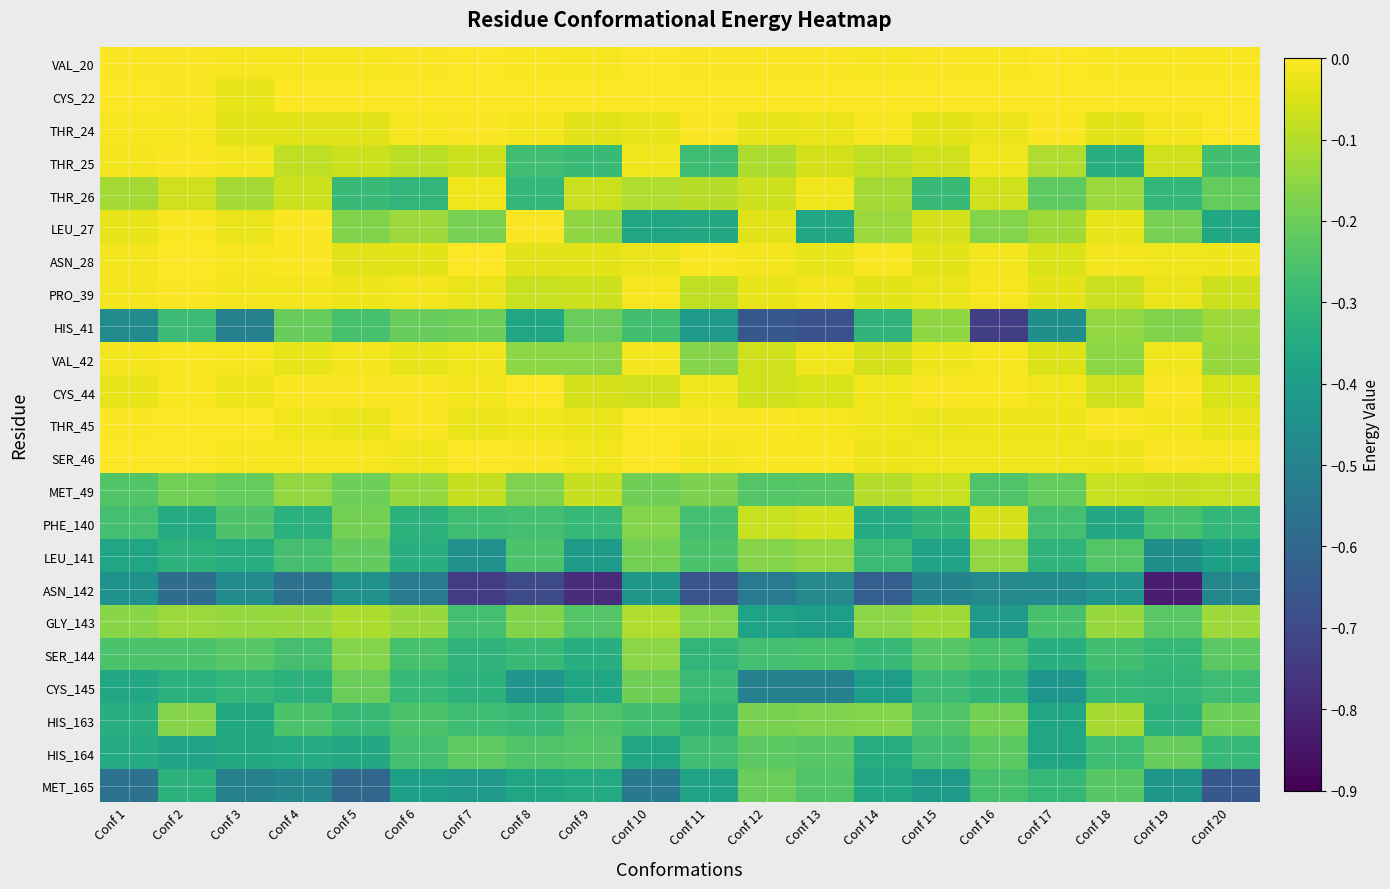

Reading left to right, list all the values displayed in this chart.

VAL_20: Conf 1=-0.0	Conf 2=-0.0	Conf 3=-0.0	Conf 4=-0.0	Conf 5=-0.0	Conf 6=-0.0	Conf 7=-0.0	Conf 8=-0.0	Conf 9=-0.0	Conf 10=-0.0	Conf 11=-0.0	Conf 12=-0.0	Conf 13=-0.0	Conf 14=-0.0	Conf 15=-0.0	Conf 16=-0.0	Conf 17=-0.0	Conf 18=-0.0	Conf 19=-0.0	Conf 20=-0.0
CYS_22: Conf 1=-0.0	Conf 2=-0.0	Conf 3=-0.0	Conf 4=0.0	Conf 5=0.0	Conf 6=0.0	Conf 7=0.0	Conf 8=0.0	Conf 9=0.0	Conf 10=0.0	Conf 11=0.0	Conf 12=0.0	Conf 13=0.0	Conf 14=0.0	Conf 15=0.0	Conf 16=0.0	Conf 17=0.0	Conf 18=0.0	Conf 19=0.0	Conf 20=0.0
THR_24: Conf 1=-0.0	Conf 2=-0.0	Conf 3=-0.0	Conf 4=-0.0	Conf 5=-0.0	Conf 6=-0.0	Conf 7=-0.0	Conf 8=-0.0	Conf 9=-0.0	Conf 10=-0.0	Conf 11=-0.0	Conf 12=-0.0	Conf 13=-0.0	Conf 14=-0.0	Conf 15=-0.0	Conf 16=-0.0	Conf 17=-0.0	Conf 18=-0.0	Conf 19=-0.0	Conf 20=-0.0
THR_25: Conf 1=-0.0	Conf 2=-0.0	Conf 3=-0.0	Conf 4=-0.1	Conf 5=-0.1	Conf 6=-0.1	Conf 7=-0.1	Conf 8=-0.3	Conf 9=-0.3	Conf 10=-0.0	Conf 11=-0.3	Conf 12=-0.1	Conf 13=-0.1	Conf 14=-0.1	Conf 15=-0.1	Conf 16=-0.0	Conf 17=-0.1	Conf 18=-0.3	Conf 19=-0.1	Conf 20=-0.3
THR_26: Conf 1=-0.1	Conf 2=-0.1	Conf 3=-0.1	Conf 4=-0.1	Conf 5=-0.3	Conf 6=-0.3	Conf 7=-0.0	Conf 8=-0.3	Conf 9=-0.1	Conf 10=-0.1	Conf 11=-0.1	Conf 12=-0.1	Conf 13=-0.0	Conf 14=-0.1	Conf 15=-0.3	Conf 16=-0.1	Conf 17=-0.2	Conf 18=-0.1	Conf 19=-0.3	Conf 20=-0.2
LEU_27: Conf 1=-0.0	Conf 2=-0.0	Conf 3=-0.0	Conf 4=-0.0	Conf 5=-0.2	Conf 6=-0.1	Conf 7=-0.2	Conf 8=-0.0	Conf 9=-0.1	Conf 10=-0.4	Conf 11=-0.4	Conf 12=-0.0	Conf 13=-0.4	Conf 14=-0.1	Conf 15=-0.1	Conf 16=-0.2	Conf 17=-0.1	Conf 18=-0.0	Conf 19=-0.2	Conf 20=-0.4
ASN_28: Conf 1=-0.0	Conf 2=-0.0	Conf 3=-0.0	Conf 4=-0.0	Conf 5=-0.0	Conf 6=-0.0	Conf 7=-0.0	Conf 8=-0.0	Conf 9=-0.0	Conf 10=-0.0	Conf 11=-0.0	Conf 12=-0.0	Conf 13=-0.0	Conf 14=-0.0	Conf 15=-0.0	Conf 16=-0.0	Conf 17=-0.1	Conf 18=-0.0	Conf 19=-0.0	Conf 20=-0.0
PRO_39: Conf 1=-0.0	Conf 2=-0.0	Conf 3=-0.0	Conf 4=-0.0	Conf 5=-0.0	Conf 6=-0.0	Conf 7=-0.0	Conf 8=-0.1	Conf 9=-0.1	Conf 10=-0.0	Conf 11=-0.1	Conf 12=-0.0	Conf 13=-0.0	Conf 14=-0.0	Conf 15=-0.0	Conf 16=-0.0	Conf 17=-0.0	Conf 18=-0.1	Conf 19=-0.0	Conf 20=-0.1
HIS_41: Conf 1=-0.5	Conf 2=-0.3	Conf 3=-0.5	Conf 4=-0.2	Conf 5=-0.3	Conf 6=-0.2	Conf 7=-0.2	Conf 8=-0.4	Conf 9=-0.2	Conf 10=-0.3	Conf 11=-0.4	Conf 12=-0.7	Conf 13=-0.7	Conf 14=-0.3	Conf 15=-0.1	Conf 16=-0.7	Conf 17=-0.5	Conf 18=-0.1	Conf 19=-0.2	Conf 20=-0.1
VAL_42: Conf 1=-0.0	Conf 2=-0.0	Conf 3=-0.0	Conf 4=-0.0	Conf 5=-0.0	Conf 6=-0.0	Conf 7=-0.0	Conf 8=-0.2	Conf 9=-0.2	Conf 10=-0.0	Conf 11=-0.2	Conf 12=-0.1	Conf 13=-0.0	Conf 14=-0.1	Conf 15=-0.0	Conf 16=-0.0	Conf 17=-0.0	Conf 18=-0.2	Conf 19=-0.0	Conf 20=-0.1
CYS_44: Conf 1=-0.0	Conf 2=-0.0	Conf 3=-0.0	Conf 4=-0.0	Conf 5=-0.0	Conf 6=-0.0	Conf 7=-0.0	Conf 8=-0.0	Conf 9=-0.1	Conf 10=-0.1	Conf 11=-0.0	Conf 12=-0.1	Conf 13=-0.1	Conf 14=-0.0	Conf 15=-0.0	Conf 16=-0.0	Conf 17=-0.0	Conf 18=-0.1	Conf 19=-0.0	Conf 20=-0.1
THR_45: Conf 1=-0.0	Conf 2=-0.0	Conf 3=-0.0	Conf 4=-0.0	Conf 5=-0.0	Conf 6=-0.0	Conf 7=-0.0	Conf 8=-0.0	Conf 9=-0.0	Conf 10=-0.0	Conf 11=-0.0	Conf 12=-0.0	Conf 13=-0.0	Conf 14=-0.0	Conf 15=-0.0	Conf 16=-0.0	Conf 17=-0.0	Conf 18=-0.0	Conf 19=-0.0	Conf 20=-0.0
SER_46: Conf 1=-0.0	Conf 2=-0.0	Conf 3=-0.0	Conf 4=-0.0	Conf 5=-0.0	Conf 6=-0.0	Conf 7=-0.0	Conf 8=-0.0	Conf 9=-0.0	Conf 10=-0.0	Conf 11=-0.0	Conf 12=-0.0	Conf 13=-0.0	Conf 14=-0.0	Conf 15=-0.0	Conf 16=-0.0	Conf 17=-0.0	Conf 18=-0.0	Conf 19=-0.0	Conf 20=-0.0
MET_49: Conf 1=-0.2	Conf 2=-0.2	Conf 3=-0.2	Conf 4=-0.1	Conf 5=-0.2	Conf 6=-0.1	Conf 7=-0.1	Conf 8=-0.2	Conf 9=-0.1	Conf 10=-0.2	Conf 11=-0.2	Conf 12=-0.2	Conf 13=-0.2	Conf 14=-0.1	Conf 15=-0.1	Conf 16=-0.2	Conf 17=-0.2	Conf 18=-0.1	Conf 19=-0.1	Conf 20=-0.1
PHE_140: Conf 1=-0.3	Conf 2=-0.3	Conf 3=-0.3	Conf 4=-0.3	Conf 5=-0.2	Conf 6=-0.3	Conf 7=-0.3	Conf 8=-0.3	Conf 9=-0.3	Conf 10=-0.2	Conf 11=-0.3	Conf 12=-0.1	Conf 13=-0.1	Conf 14=-0.3	Conf 15=-0.3	Conf 16=-0.1	Conf 17=-0.3	Conf 18=-0.4	Conf 19=-0.3	Conf 20=-0.3
LEU_141: Conf 1=-0.4	Conf 2=-0.3	Conf 3=-0.3	Conf 4=-0.3	Conf 5=-0.2	Conf 6=-0.3	Conf 7=-0.4	Conf 8=-0.3	Conf 9=-0.4	Conf 10=-0.2	Conf 11=-0.3	Conf 12=-0.2	Conf 13=-0.1	Conf 14=-0.3	Conf 15=-0.4	Conf 16=-0.1	Conf 17=-0.3	Conf 18=-0.2	Conf 19=-0.5	Conf 20=-0.4
ASN_142: Conf 1=-0.4	Conf 2=-0.6	Conf 3=-0.5	Conf 4=-0.6	Conf 5=-0.4	Conf 6=-0.5	Conf 7=-0.7	Conf 8=-0.7	Conf 9=-0.8	Conf 10=-0.4	Conf 11=-0.7	Conf 12=-0.5	Conf 13=-0.5	Conf 14=-0.6	Conf 15=-0.5	Conf 16=-0.5	Conf 17=-0.5	Conf 18=-0.4	Conf 19=-0.8	Conf 20=-0.5
GLY_143: Conf 1=-0.2	Conf 2=-0.1	Conf 3=-0.1	Conf 4=-0.1	Conf 5=-0.1	Conf 6=-0.1	Conf 7=-0.3	Conf 8=-0.2	Conf 9=-0.2	Conf 10=-0.1	Conf 11=-0.2	Conf 12=-0.4	Conf 13=-0.4	Conf 14=-0.2	Conf 15=-0.1	Conf 16=-0.4	Conf 17=-0.3	Conf 18=-0.1	Conf 19=-0.2	Conf 20=-0.1
SER_144: Conf 1=-0.3	Conf 2=-0.3	Conf 3=-0.2	Conf 4=-0.3	Conf 5=-0.2	Conf 6=-0.3	Conf 7=-0.3	Conf 8=-0.3	Conf 9=-0.3	Conf 10=-0.2	Conf 11=-0.3	Conf 12=-0.3	Conf 13=-0.3	Conf 14=-0.3	Conf 15=-0.2	Conf 16=-0.3	Conf 17=-0.3	Conf 18=-0.3	Conf 19=-0.3	Conf 20=-0.2
CYS_145: Conf 1=-0.4	Conf 2=-0.3	Conf 3=-0.3	Conf 4=-0.3	Conf 5=-0.2	Conf 6=-0.3	Conf 7=-0.3	Conf 8=-0.4	Conf 9=-0.4	Conf 10=-0.2	Conf 11=-0.3	Conf 12=-0.5	Conf 13=-0.5	Conf 14=-0.4	Conf 15=-0.3	Conf 16=-0.3	Conf 17=-0.4	Conf 18=-0.3	Conf 19=-0.3	Conf 20=-0.3
HIS_163: Conf 1=-0.3	Conf 2=-0.2	Conf 3=-0.4	Conf 4=-0.3	Conf 5=-0.3	Conf 6=-0.3	Conf 7=-0.3	Conf 8=-0.3	Conf 9=-0.2	Conf 10=-0.3	Conf 11=-0.3	Conf 12=-0.2	Conf 13=-0.2	Conf 14=-0.2	Conf 15=-0.2	Conf 16=-0.2	Conf 17=-0.4	Conf 18=-0.1	Conf 19=-0.3	Conf 20=-0.2
HIS_164: Conf 1=-0.3	Conf 2=-0.4	Conf 3=-0.4	Conf 4=-0.3	Conf 5=-0.4	Conf 6=-0.3	Conf 7=-0.2	Conf 8=-0.2	Conf 9=-0.2	Conf 10=-0.4	Conf 11=-0.3	Conf 12=-0.2	Conf 13=-0.2	Conf 14=-0.3	Conf 15=-0.3	Conf 16=-0.2	Conf 17=-0.4	Conf 18=-0.3	Conf 19=-0.2	Conf 20=-0.3
MET_165: Conf 1=-0.6	Conf 2=-0.3	Conf 3=-0.5	Conf 4=-0.5	Conf 5=-0.6	Conf 6=-0.4	Conf 7=-0.4	Conf 8=-0.4	Conf 9=-0.4	Conf 10=-0.5	Conf 11=-0.4	Conf 12=-0.2	Conf 13=-0.2	Conf 14=-0.4	Conf 15=-0.4	Conf 16=-0.3	Conf 17=-0.3	Conf 18=-0.2	Conf 19=-0.4	Conf 20=-0.7